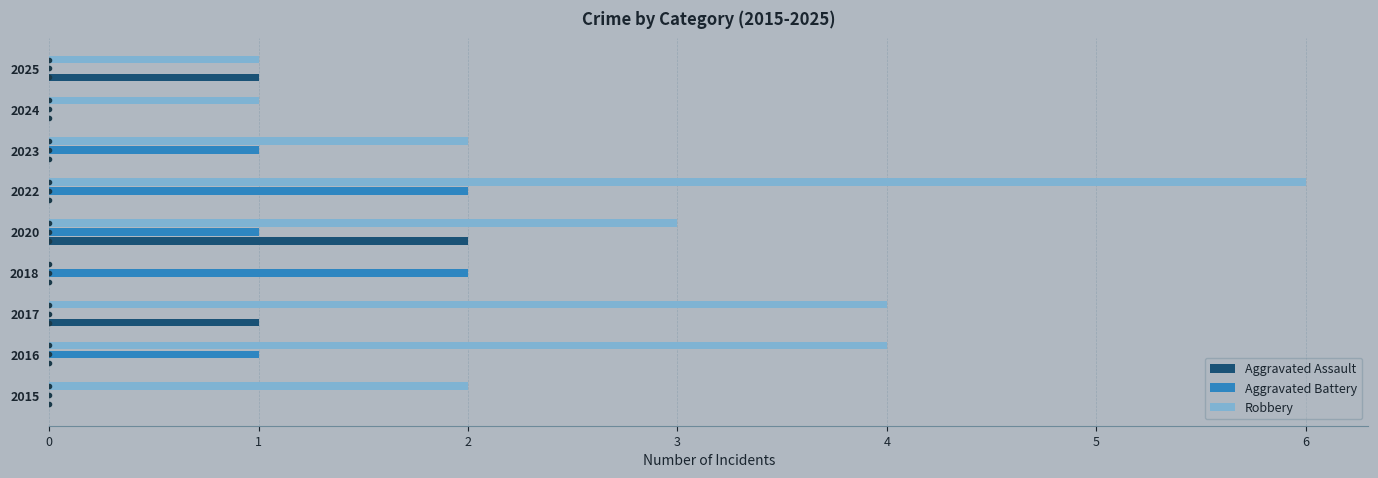

What is the sum of the Robbery values at 2016 and 2023?

6